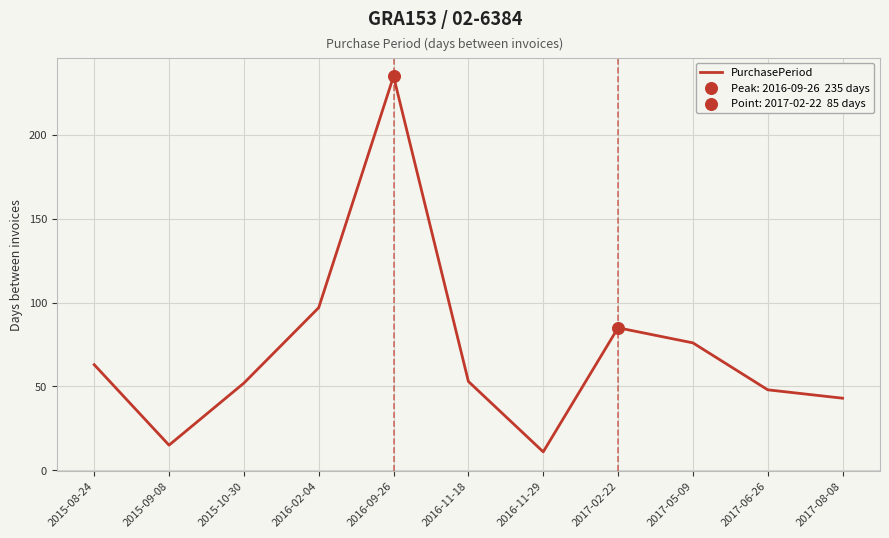

What is the change in value from 2015-10-30 to 2016-11-29?

-41